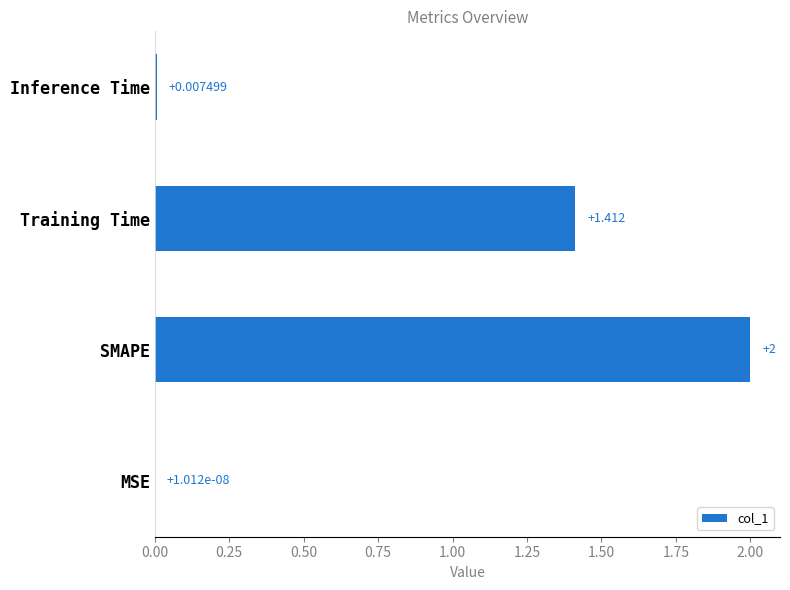

Are the bars horizontal?

Yes